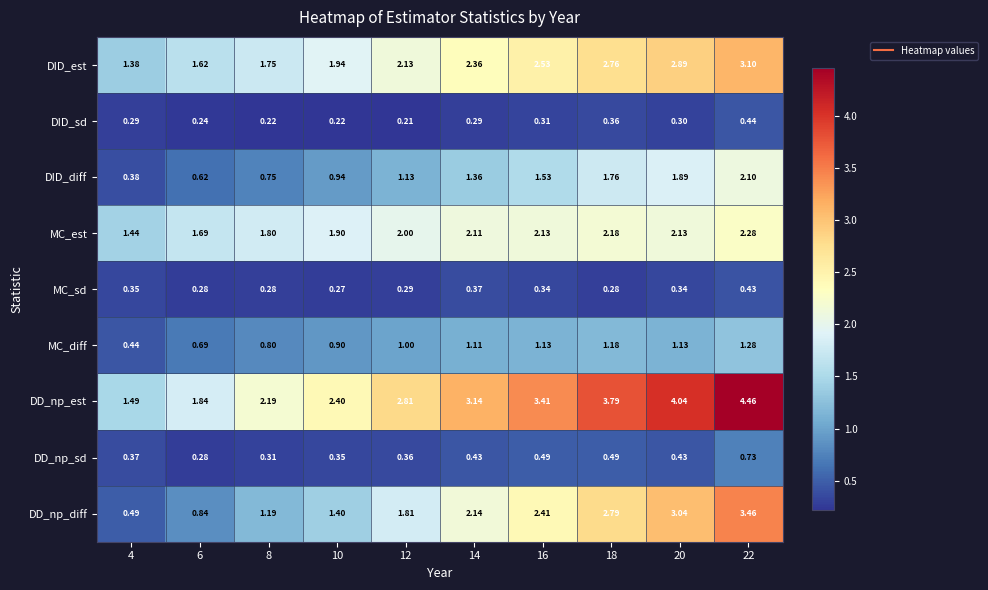

At 10, list the series in order from largest to smallest.

DD_np_est, DID_est, MC_est, DD_np_diff, DID_diff, MC_diff, DD_np_sd, MC_sd, DID_sd